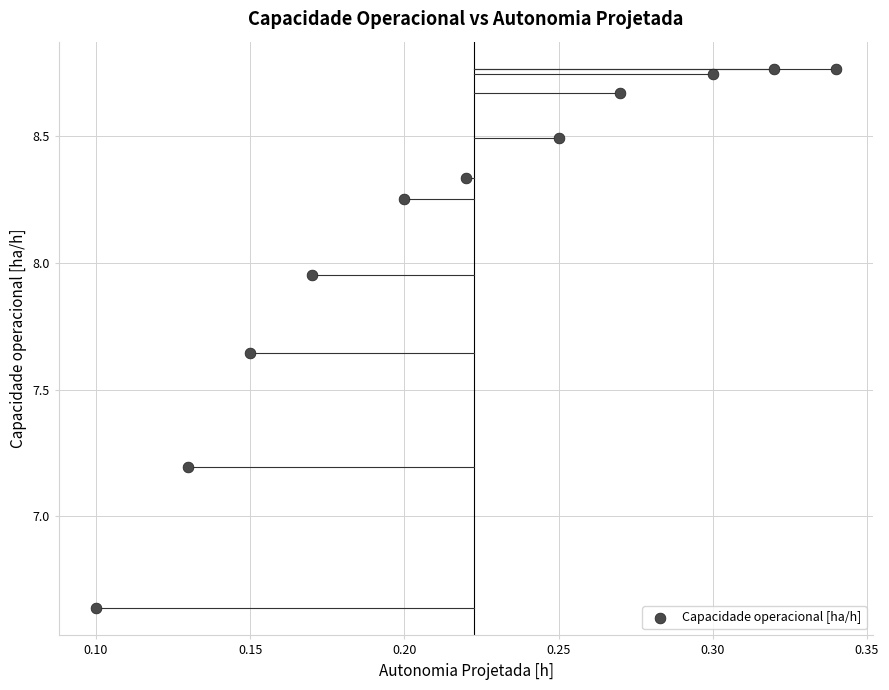

What is the range of Y values (max minus min)?

2.1